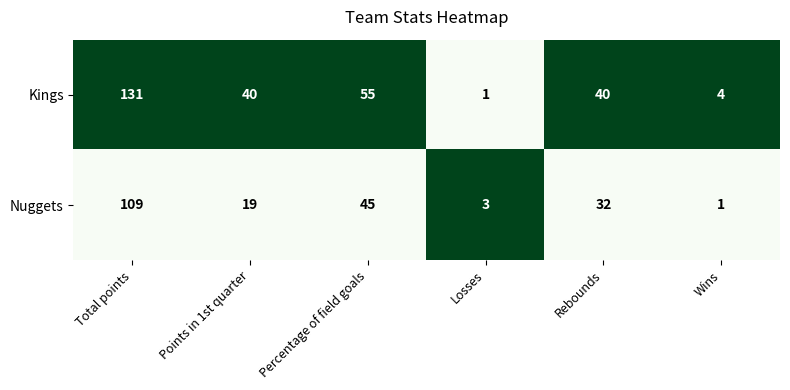

Which series has the widest spread of values?

Kings